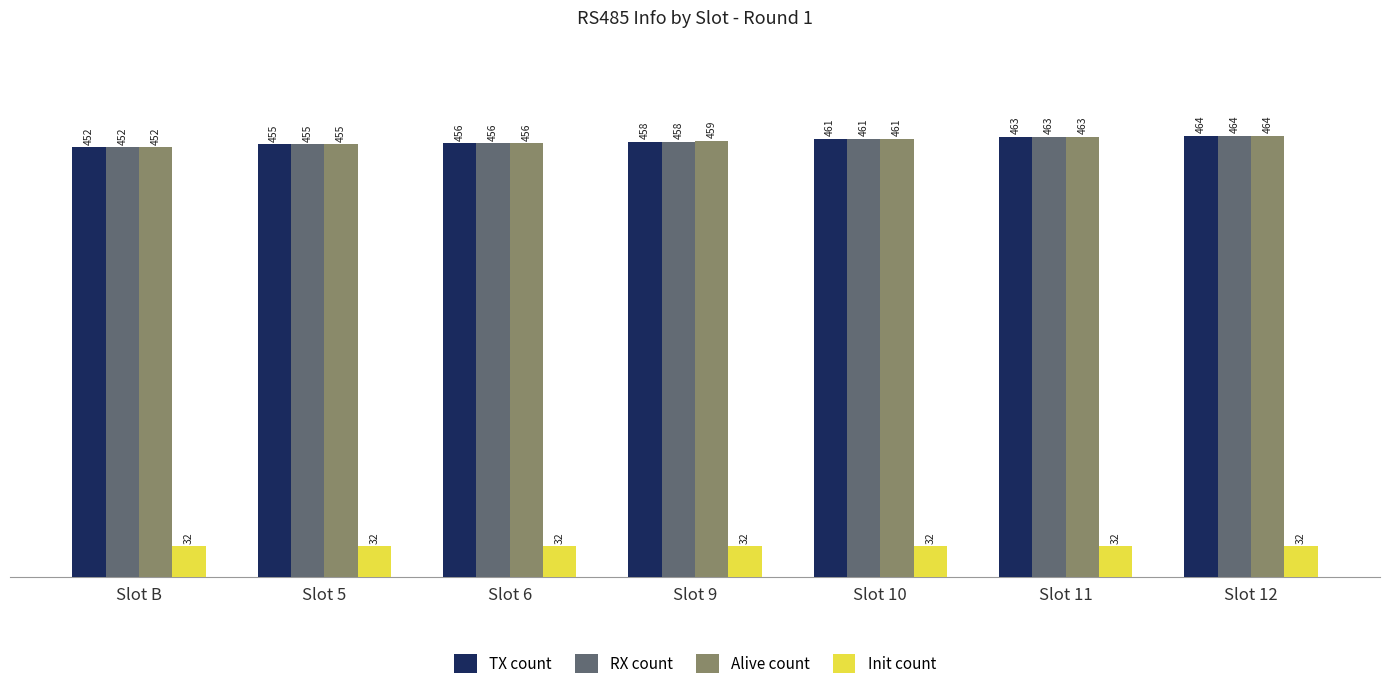

At how many categories does at least one series exceed 135?

7